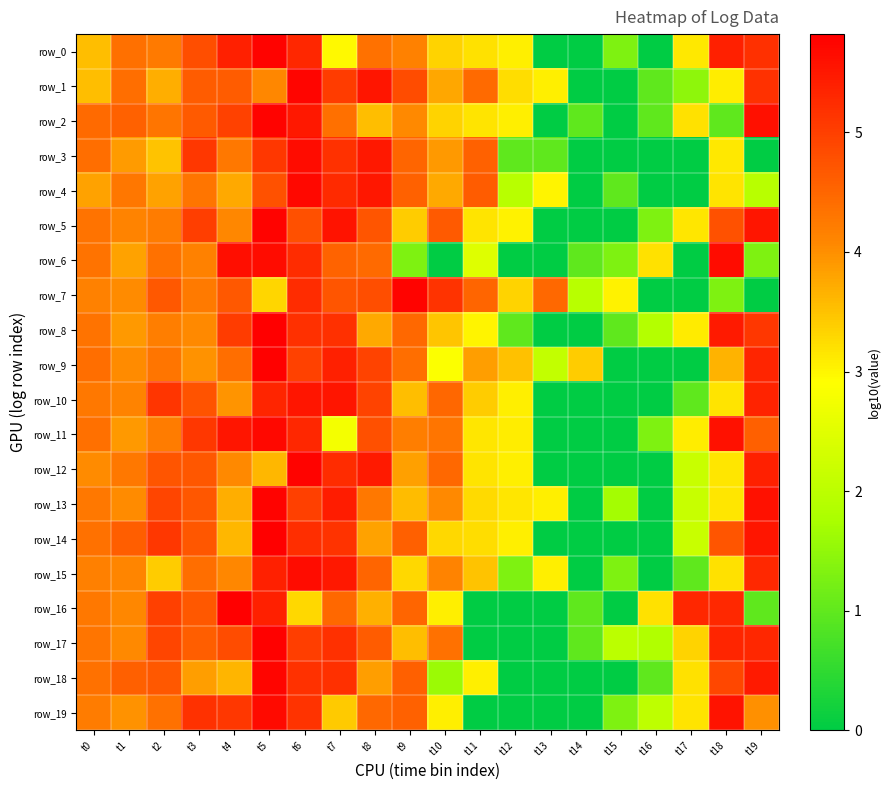

What is the difference between the row_8 values at t15 and t16?

0.9